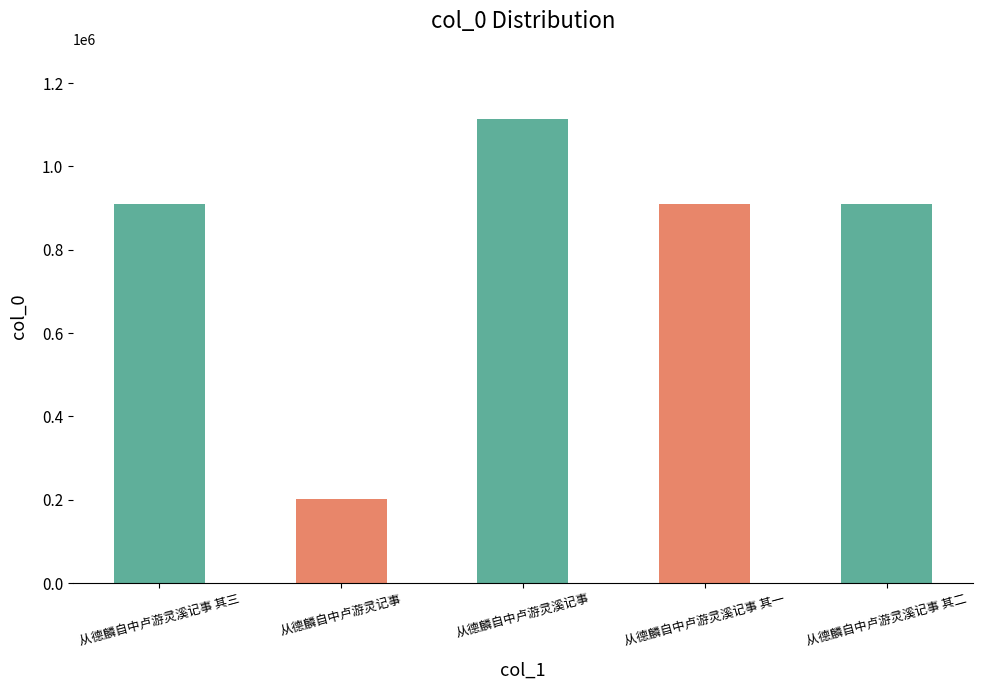

Count the number of data series in this chart.

1